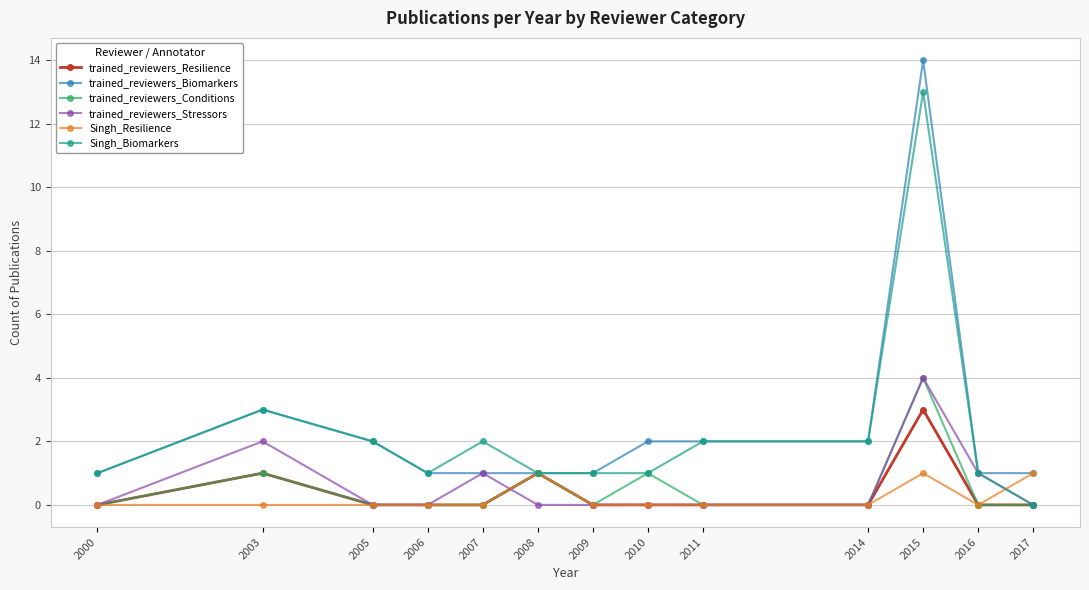

Is it true that trained_reviewers_Stressors equals 1 at 2007?

True